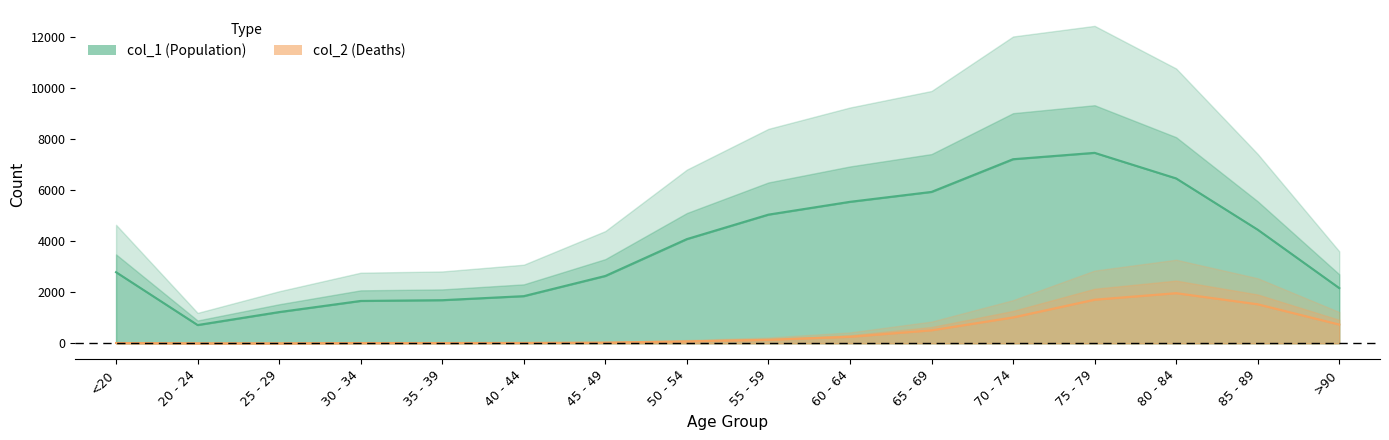

At which label does col_1 first exceed 4081?

50 - 54